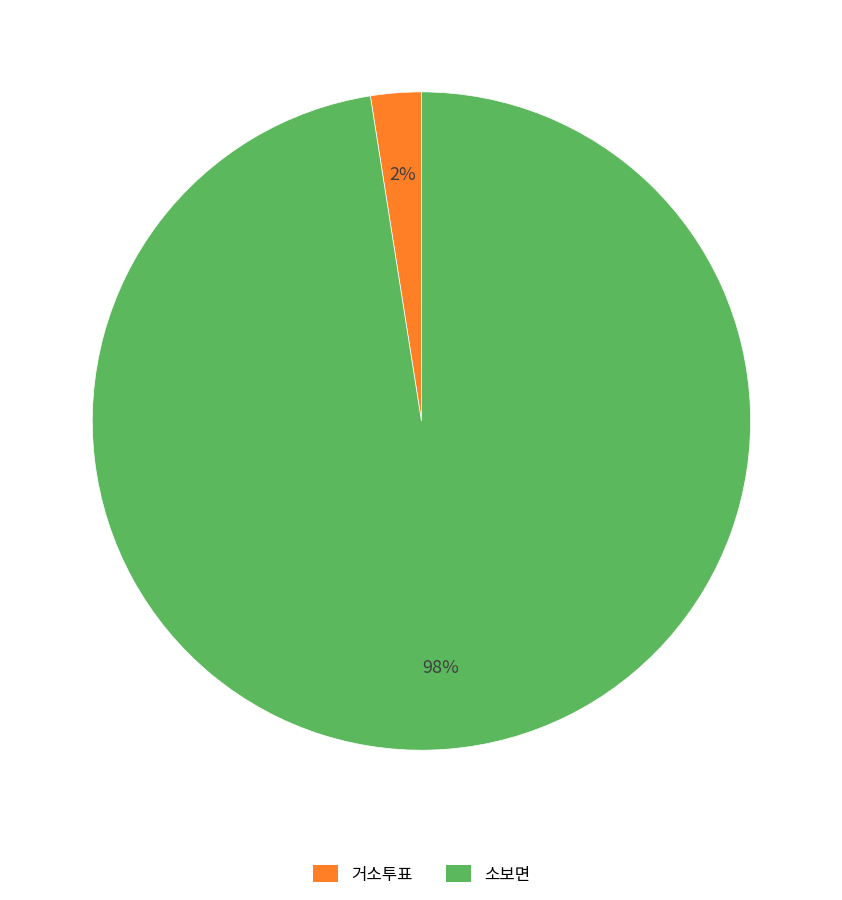

Count the number of slices in the pie.

2